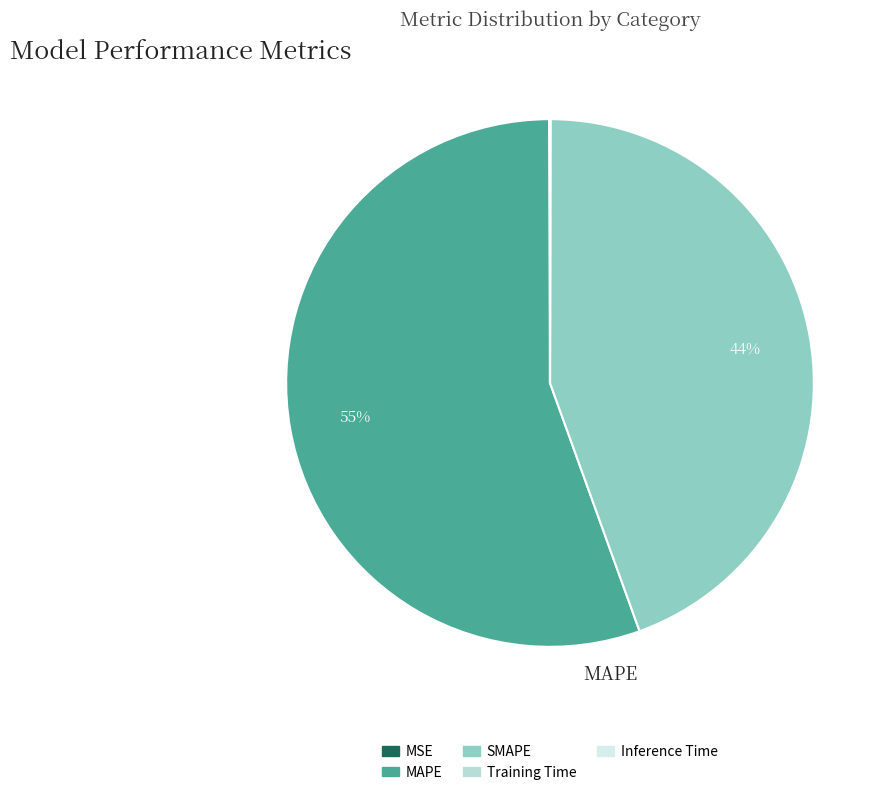

Is the sum of SMAPE and MSE greater than half?

No